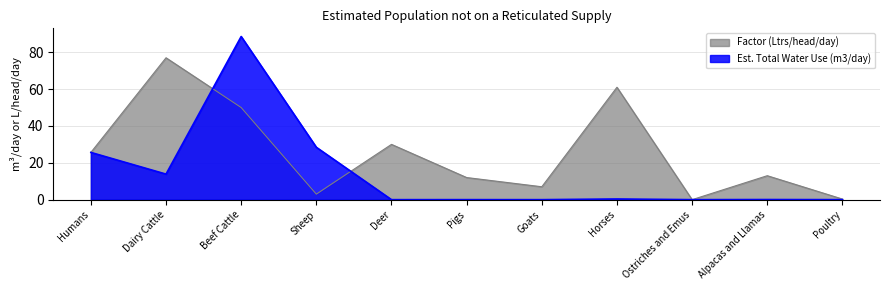

Reading right to left, list all the values displayed in this chart.

Est. Total Water Use (m3/day): 0.0	0.1	0.0	0.4	0.0	0.0	0.0	28.4	88.5	13.9	25.6
Factor (Ltrs/head/day): 0.3	13.0	0.0	61.0	7.0	12.0	30.0	3.0	50.0	77.0	25.6